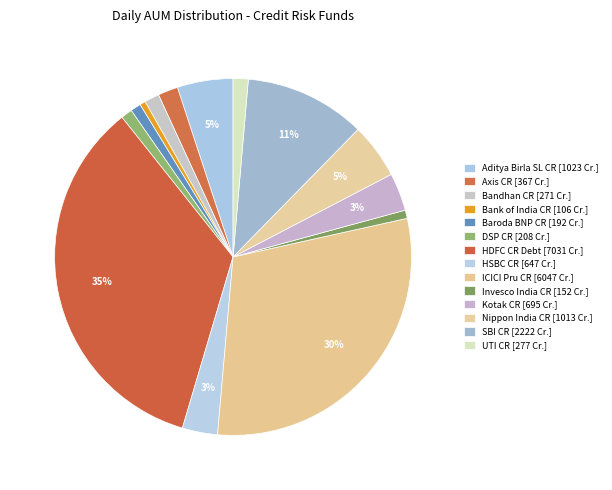

To the nearest percent, what is the difference between the largest and smallest slice percentages?

34%